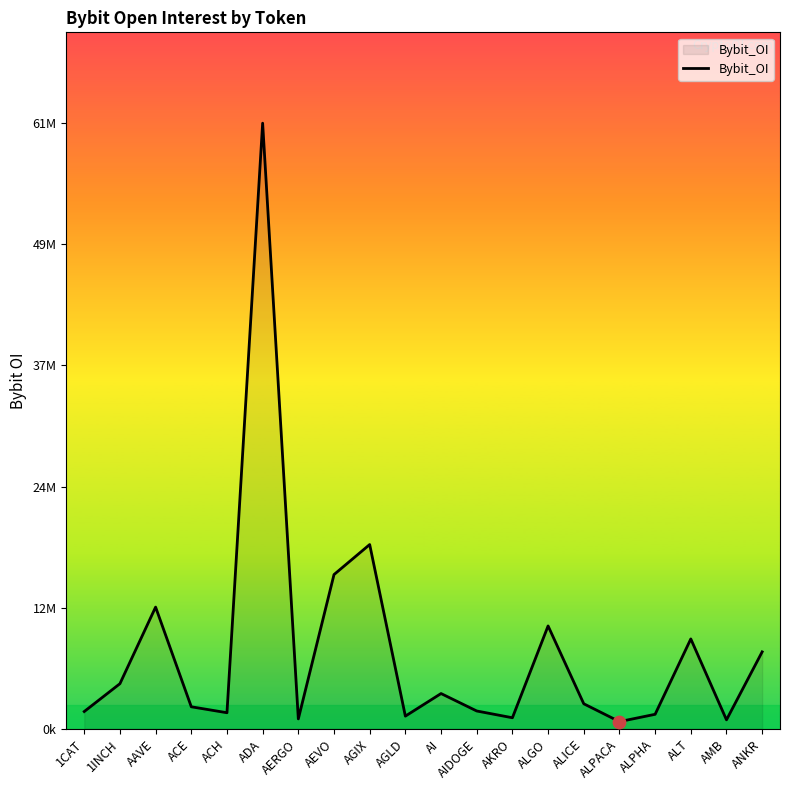

Which has a higher value, AGLD or ANKR?

ANKR